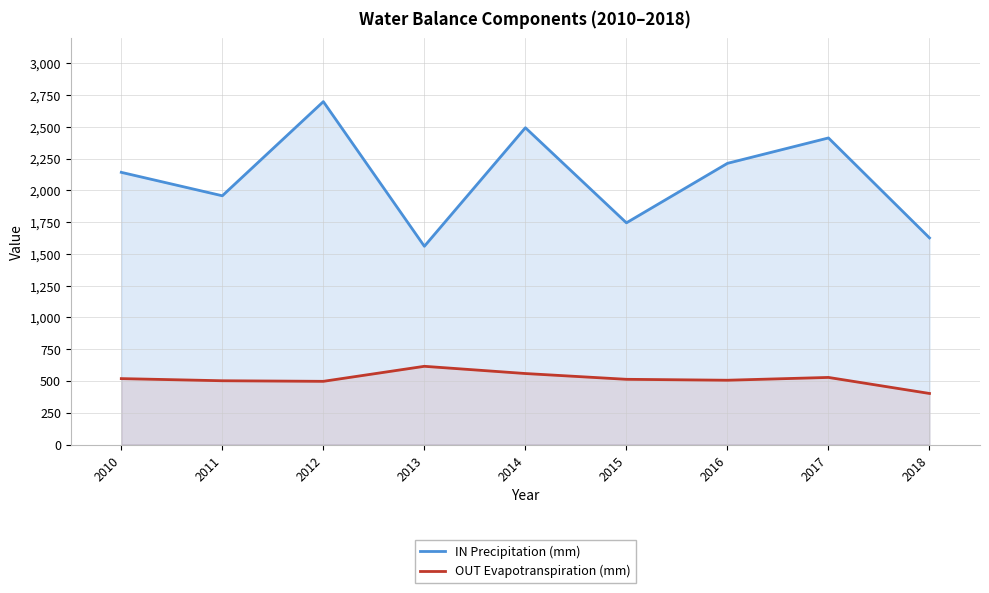

What is the total value across all series at 2014?

3051.9